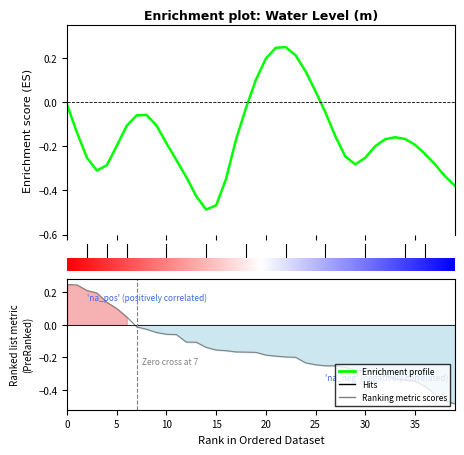

True or false: the data has more than 2 interior local peaks.

True